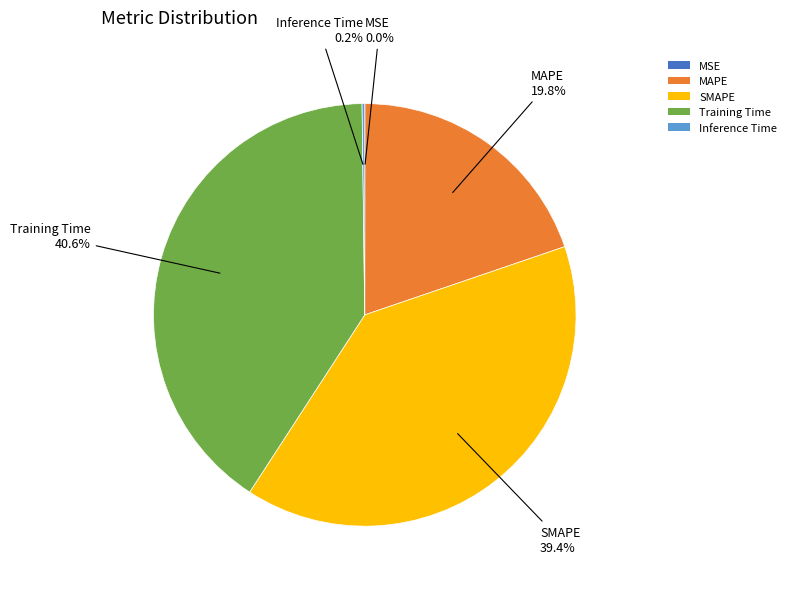

To the nearest percent, what portion does MAPE represent?

20%